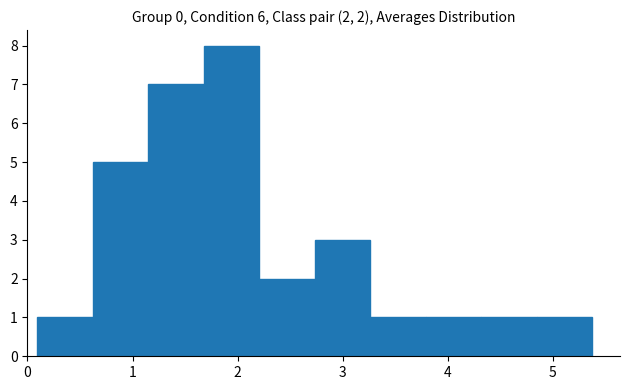

Which range on the x-axis has the tallest bar?

1.7 to 2.2